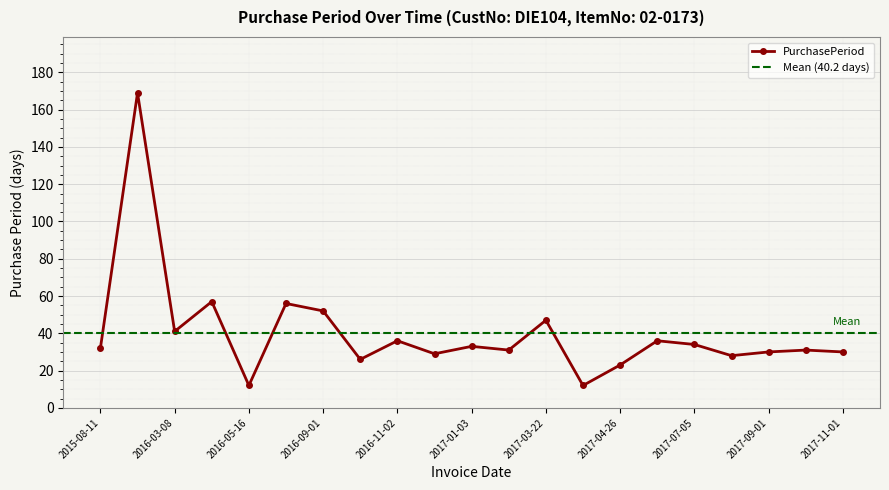

At which label does the data first exceed 32?

2016-01-27